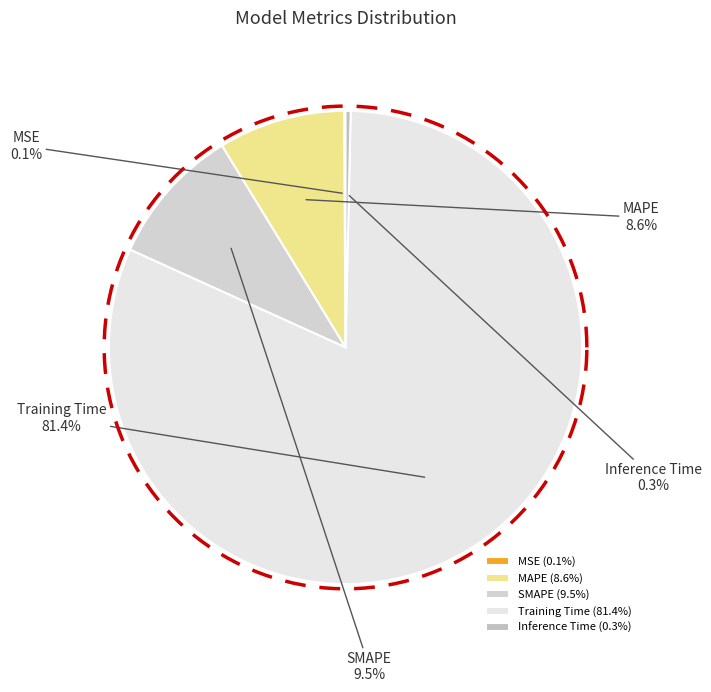

Is it true that Training Time is 81% of the pie?

True